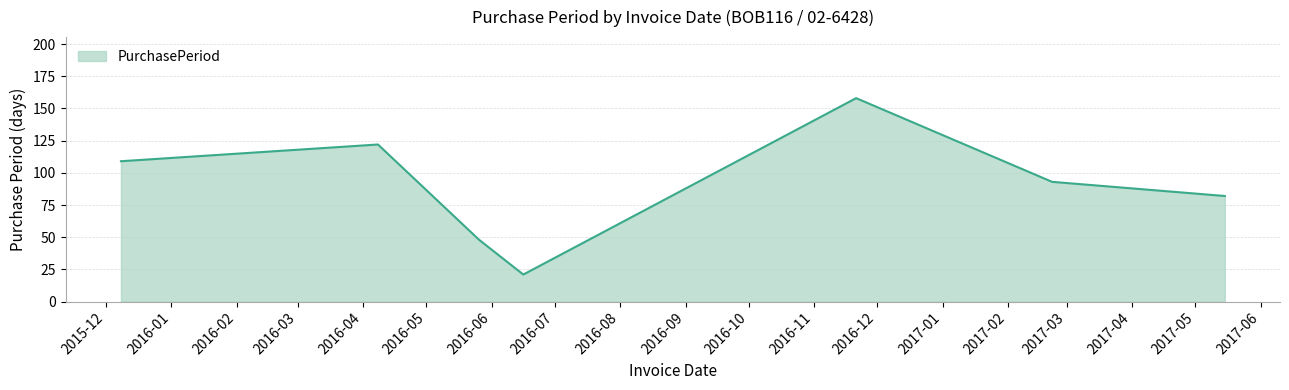

True or false: there are more than 0 points higher than both neighbors.

True